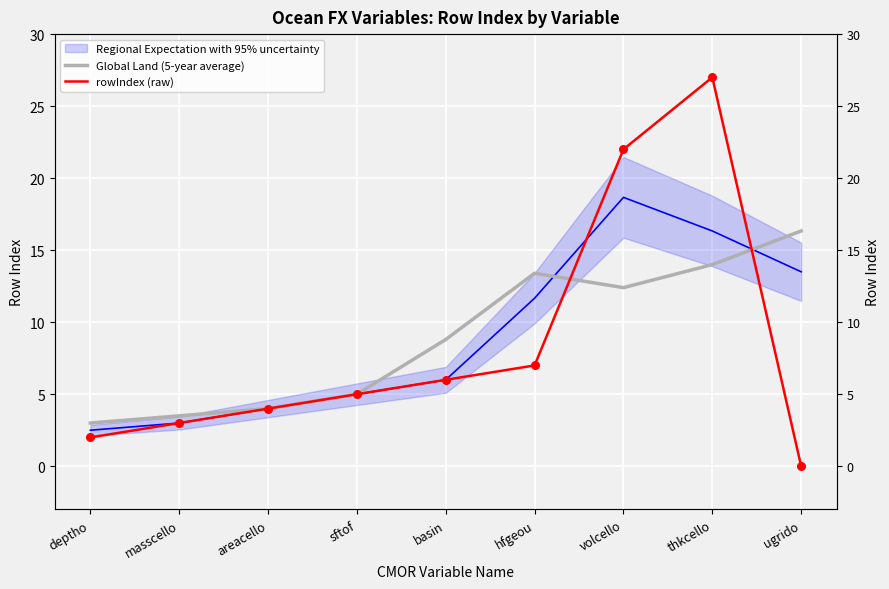

Which series contains the lowest Y value?

rowIndex (raw)